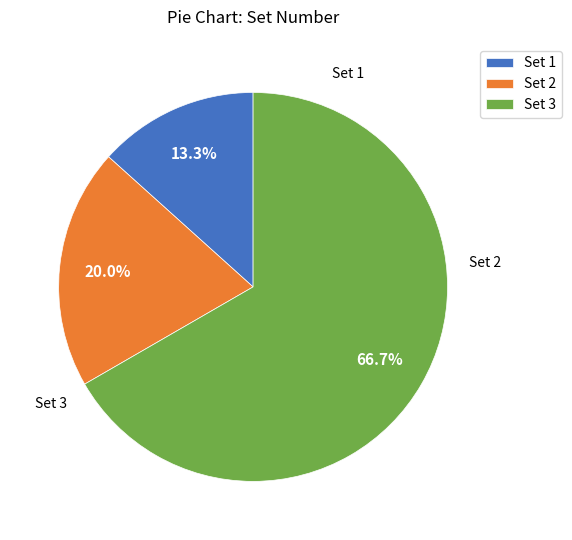

What is the total percentage of Set 1 and Set 2?

33.3%